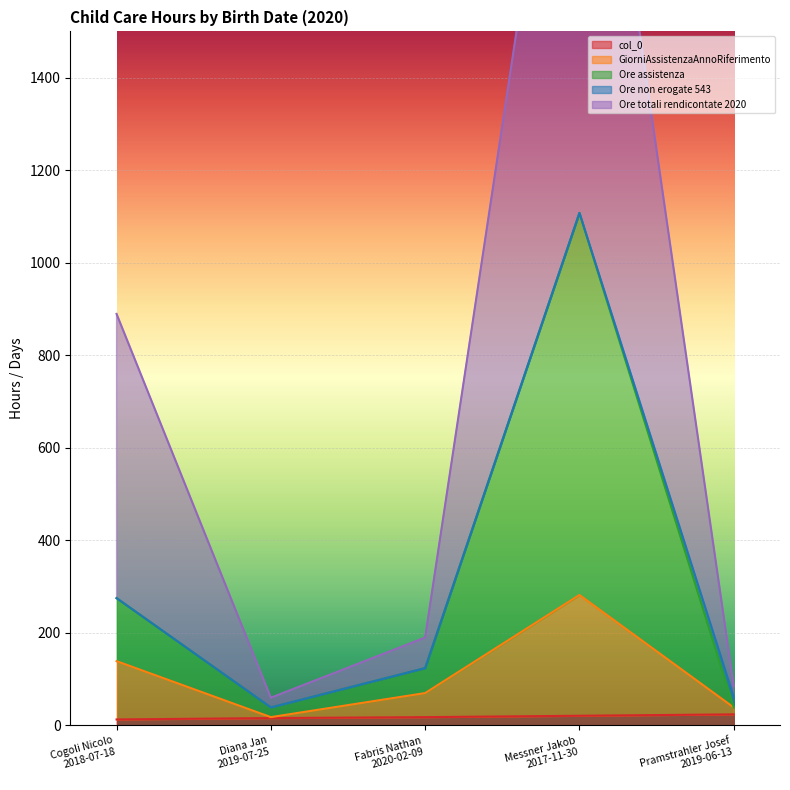

True or false: Ore totali rendicontate 2020 and Ore assistenza intersect in this chart.

False